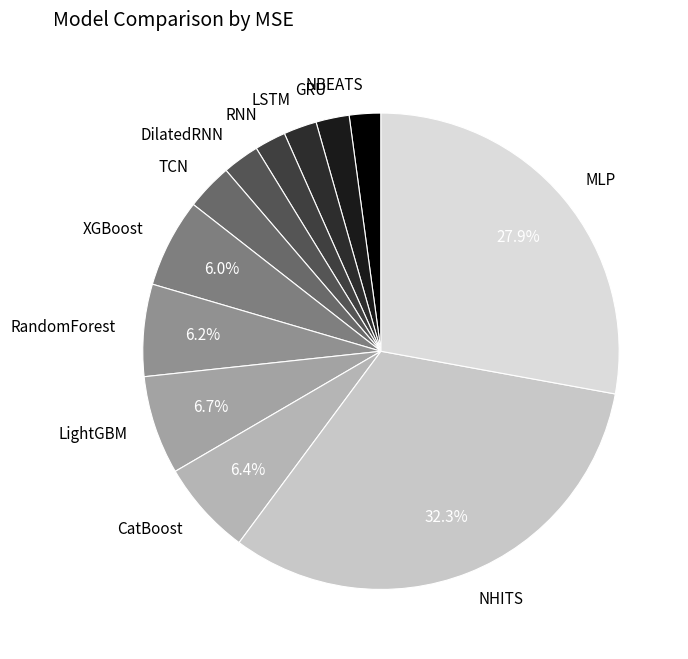

Between DilatedRNN and NHITS, which is larger?

NHITS